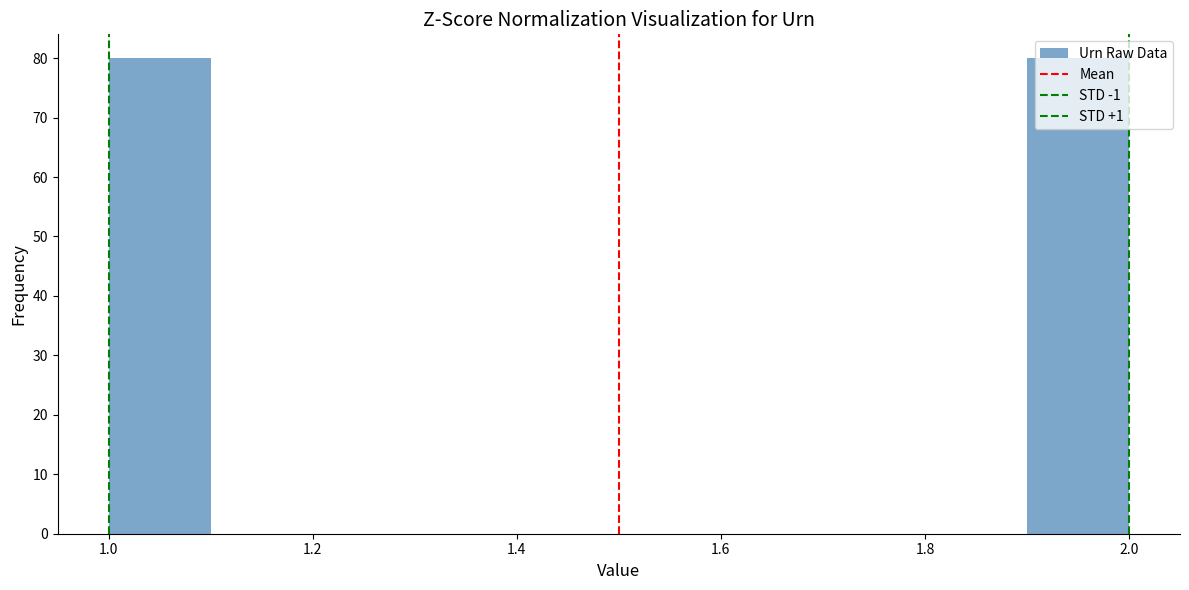

Reading left to right, list every bar in this chart as the range it spans on the x-axis followed by its height. The values are not printed on the chart, so give them approximately, as read against the axis.

1.0 to 1.1: 80
1.1 to 1.2: 0
1.2 to 1.3: 0
1.3 to 1.4: 0
1.4 to 1.5: 0
1.5 to 1.6: 0
1.6 to 1.7: 0
1.7 to 1.8: 0
1.8 to 1.9: 0
1.9 to 2.0: 80